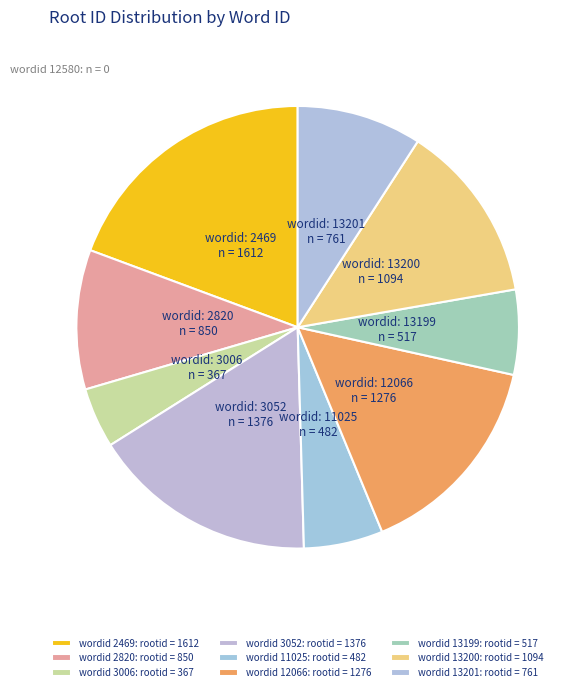

How many slices are in this pie chart?

9